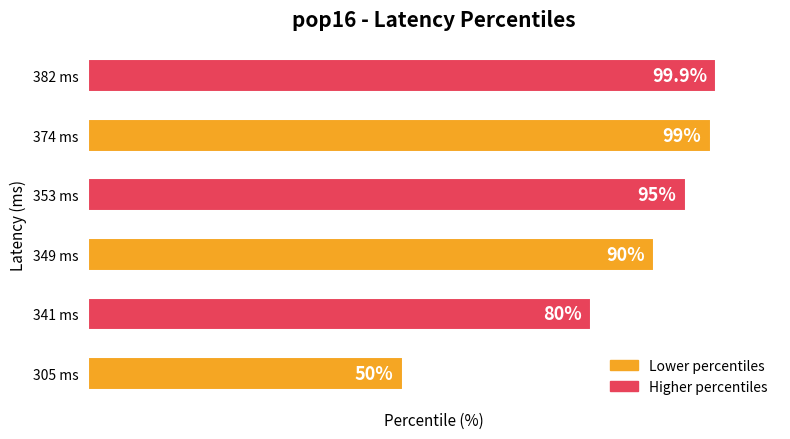

Between 305 ms and 374 ms, which is larger?

374 ms